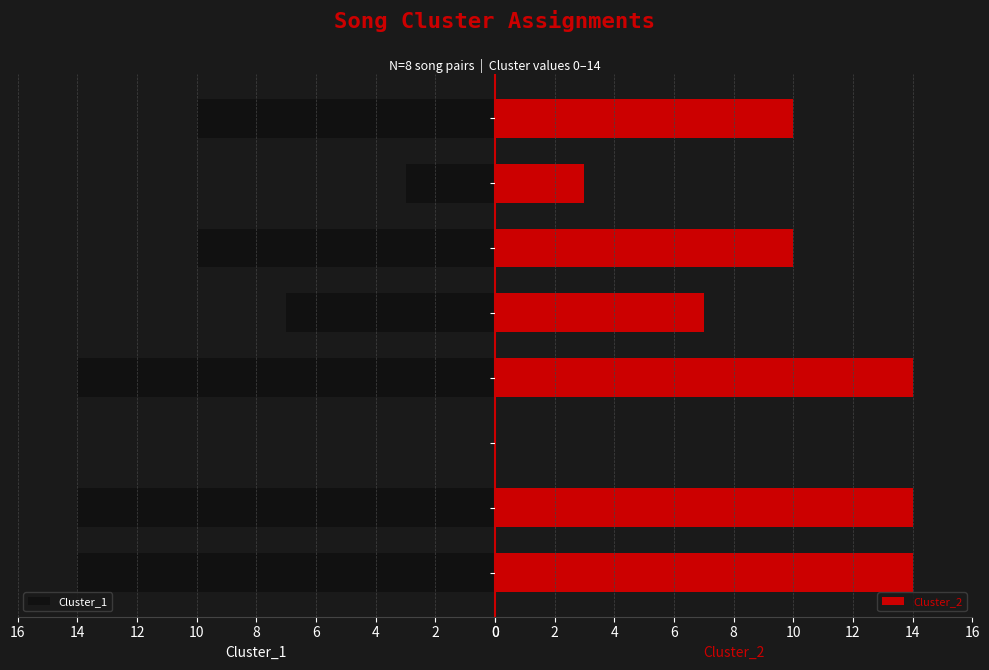

Is it true that Cluster_1 equals 7 at 14?

False